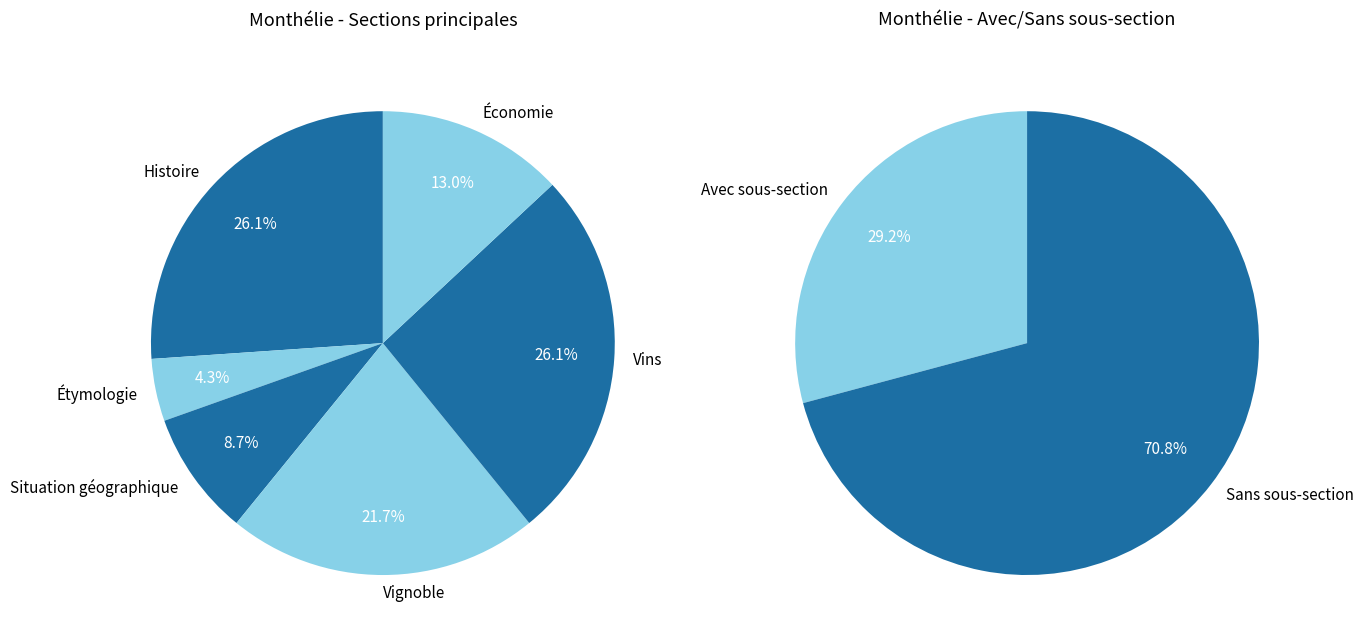

Count the number of slices in the pie.

6